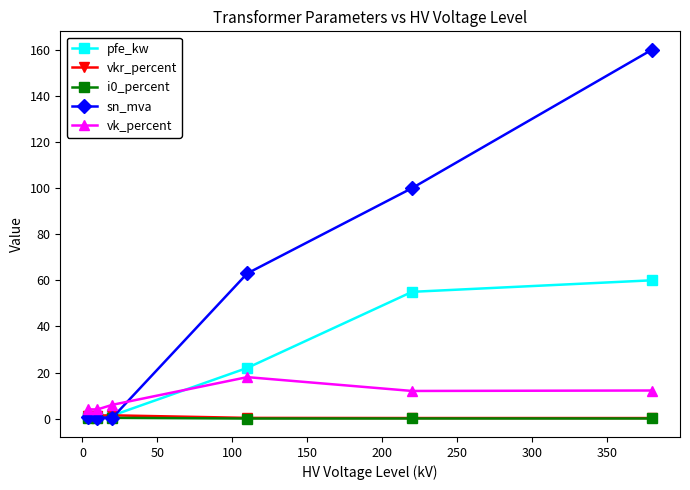

How many interior local valleys does the pfe_kw series have?

1